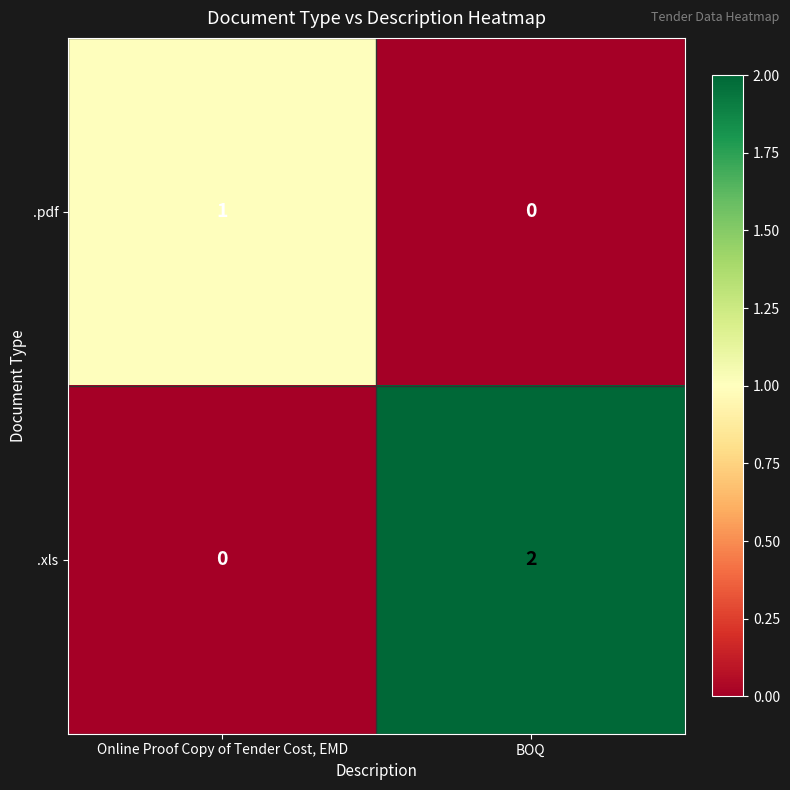

Which category has the highest value across all series?

BOQ